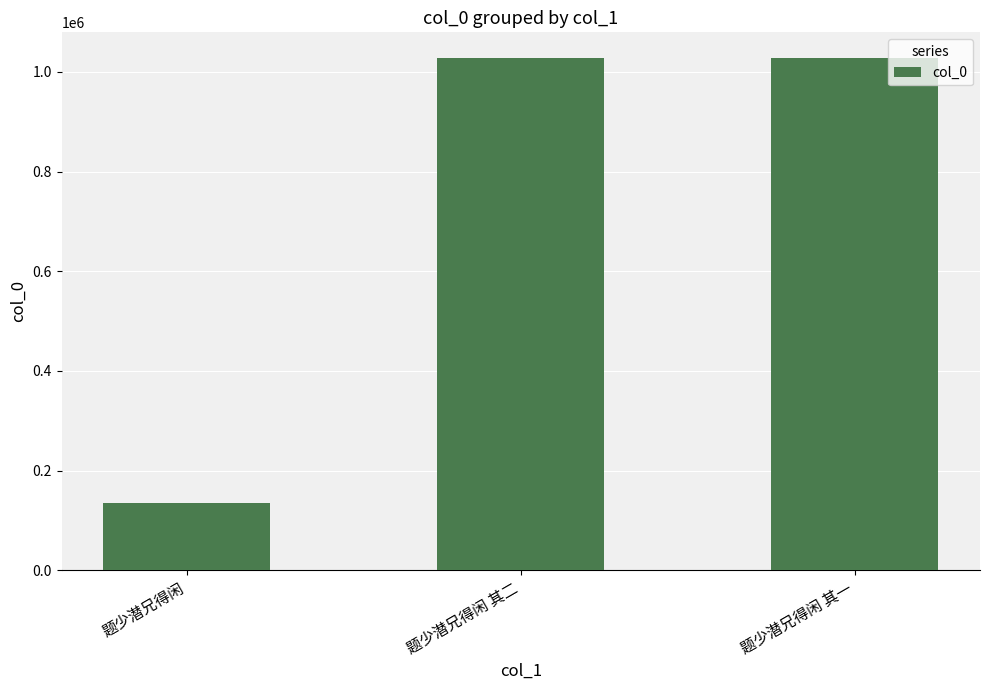

What is the label of the 1st bar from the left?

题少潜兄得闲